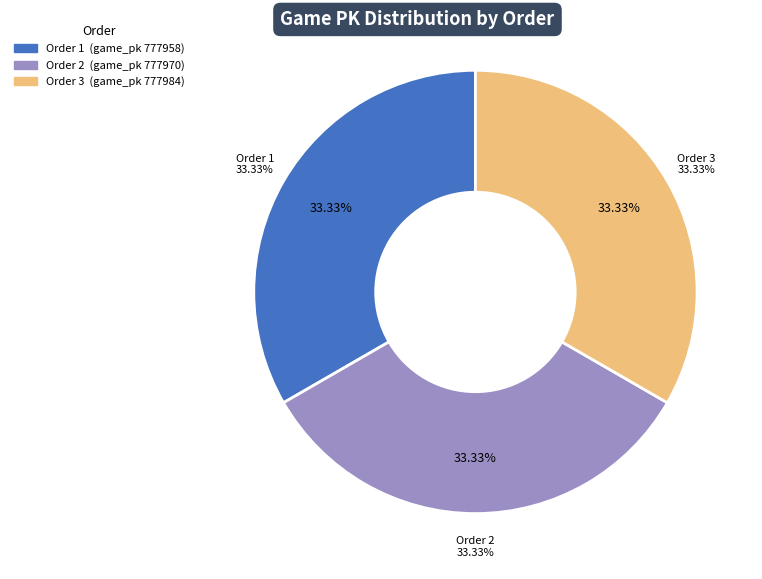

Is it true that 3 is 33% of the pie?

True